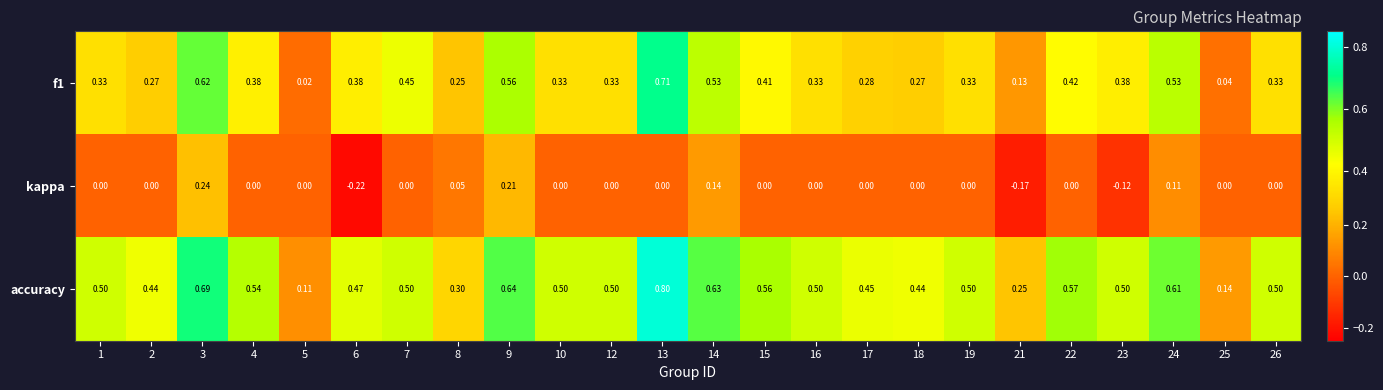

What is the total value across all series at 14?

1.3